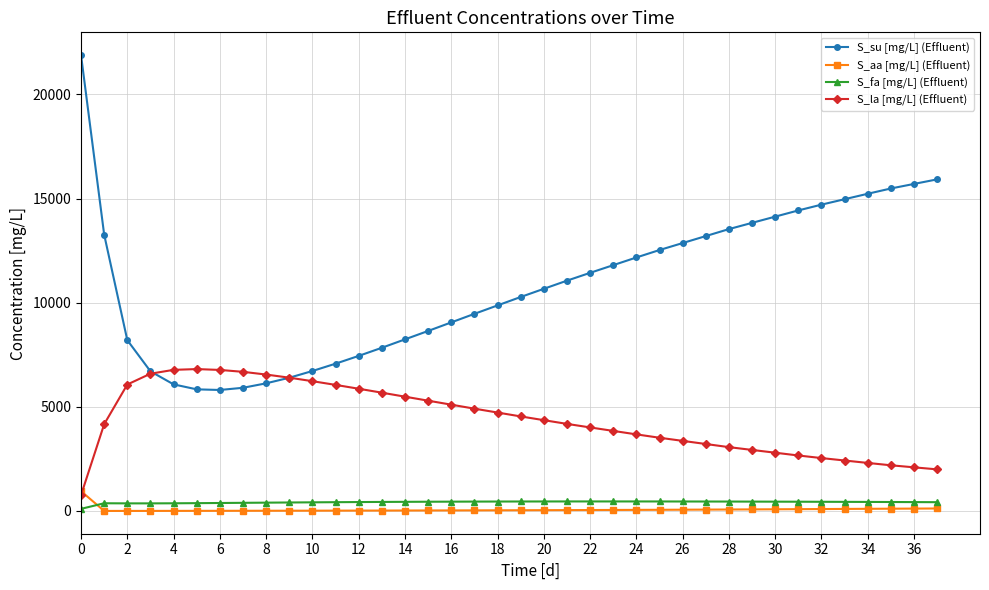

Which series has the largest range (max minus min)?

S_su [mg/L] (Effluent)